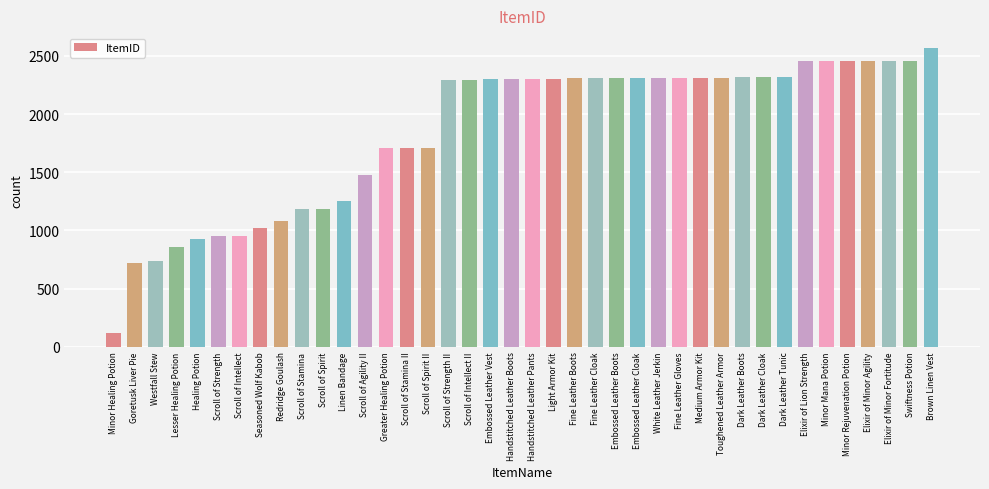

What is the label of the 3rd bar from the left?

Westfall Stew